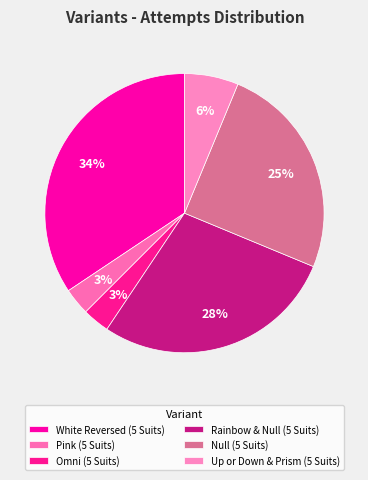

Which category has the biggest portion of the pie?

White Reversed (5 Suits)